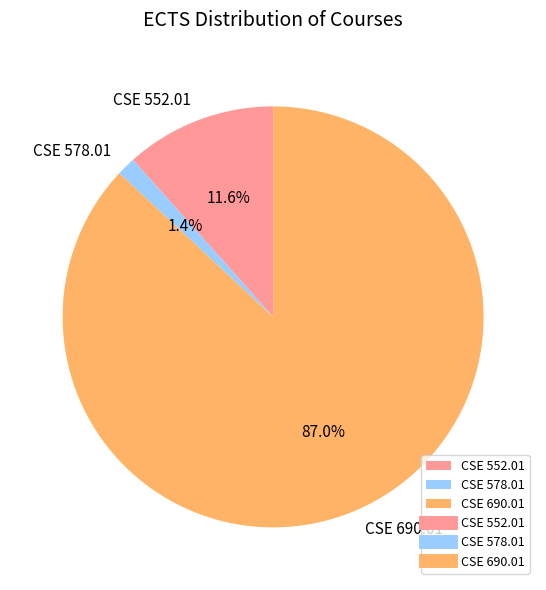

Which slice is the largest?

CSE 690.01